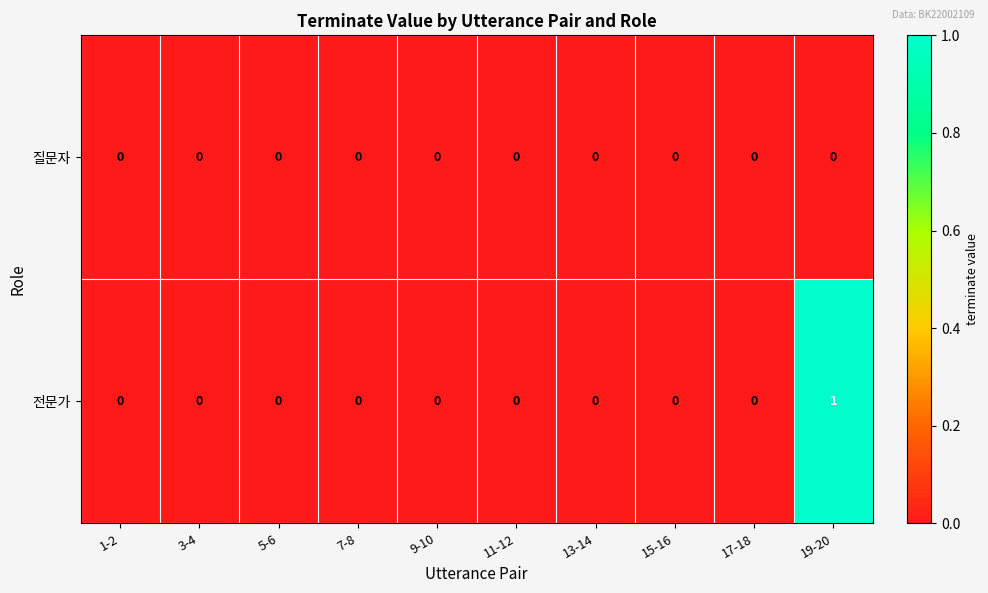

How many data points does each series have?

10